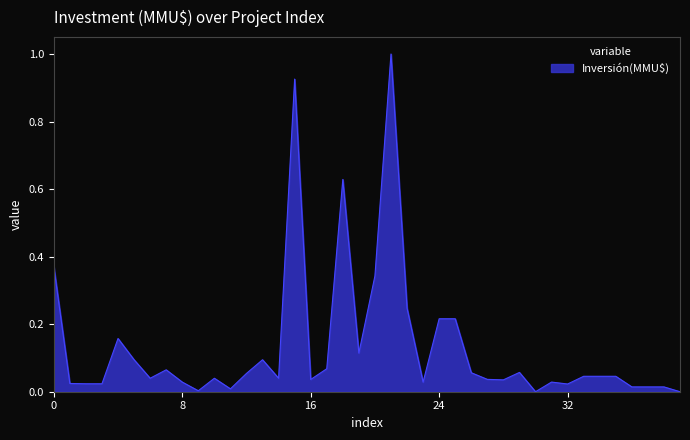

What is the maximum value shown in the chart?

1.0